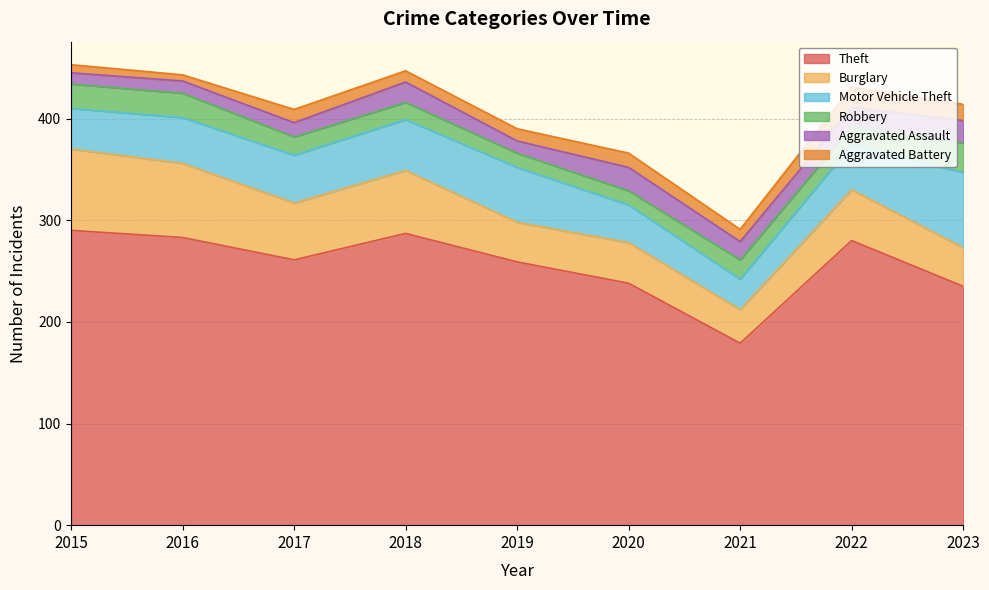

At 2015, list the series in order from smallest to largest.

Aggravated Battery, Aggravated Assault, Robbery, Motor Vehicle Theft, Burglary, Theft